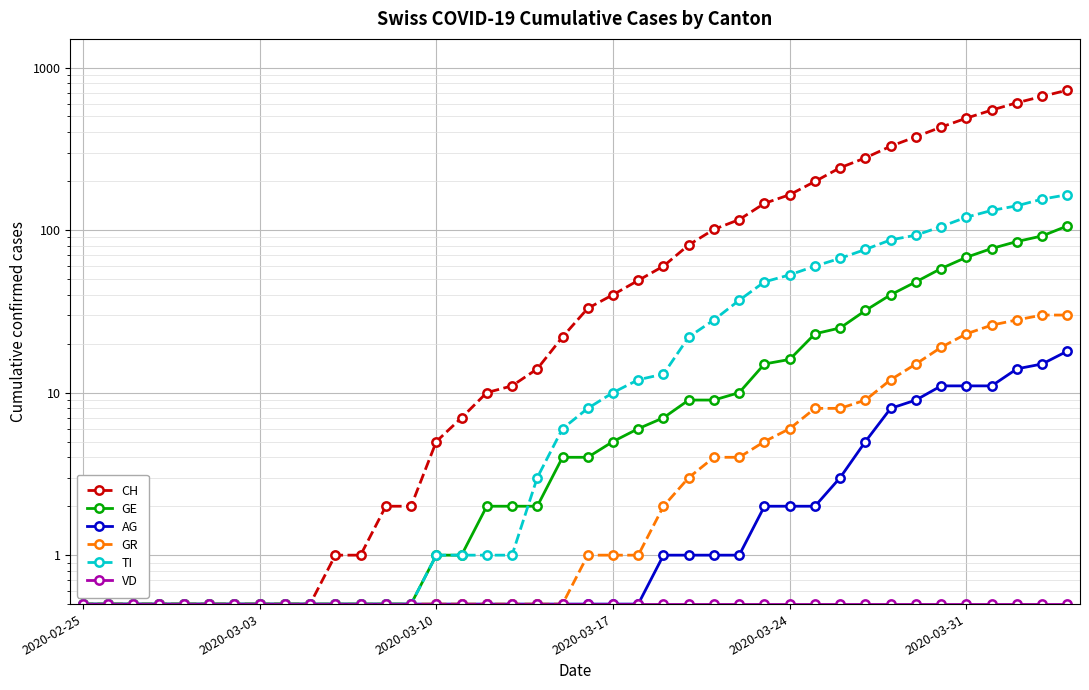

What is the sum of the TI values at 24 and 39?

187.0